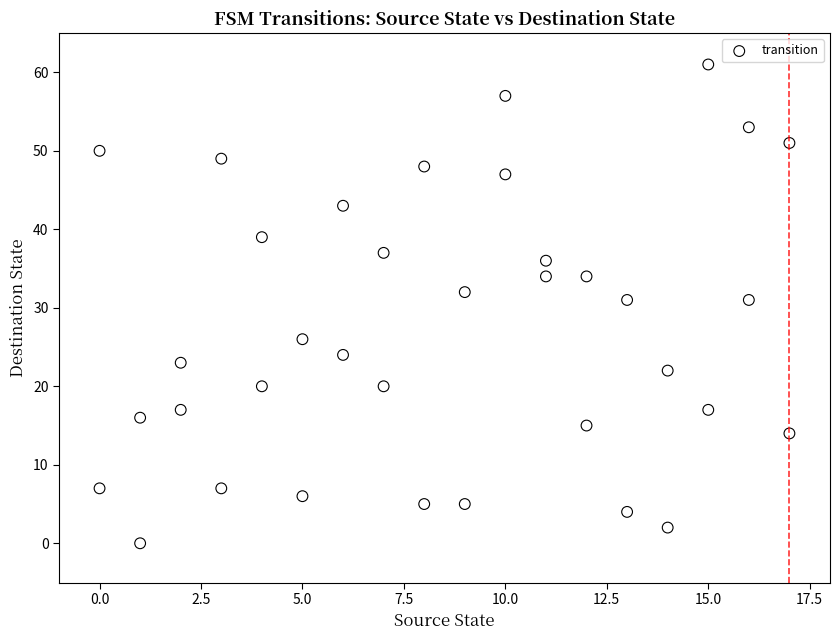

What is the range of X values (max minus min)?

17